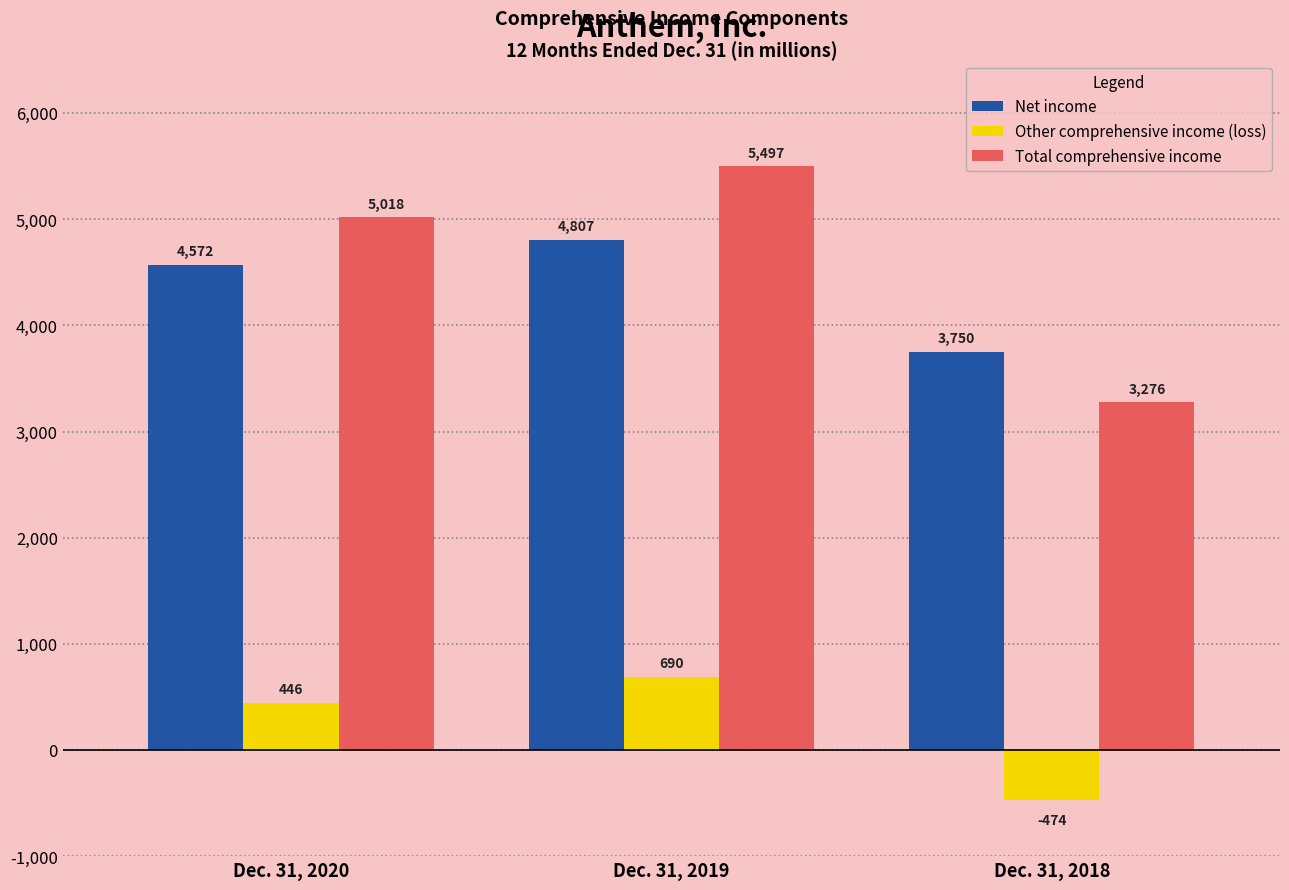

Reading right to left, transcribe all the data shown in this chart.

Net income: 3750	4807	4572
Other comprehensive income (loss): -474	690	446
Total comprehensive income: 3276	5497	5018